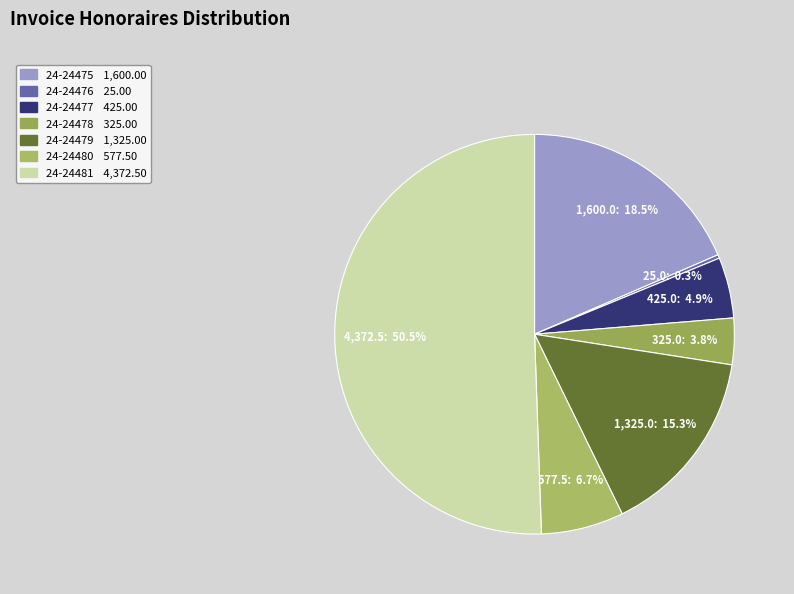

Approximately how many times larger is the value at 24-24481 compared to 24-24480?

7.6